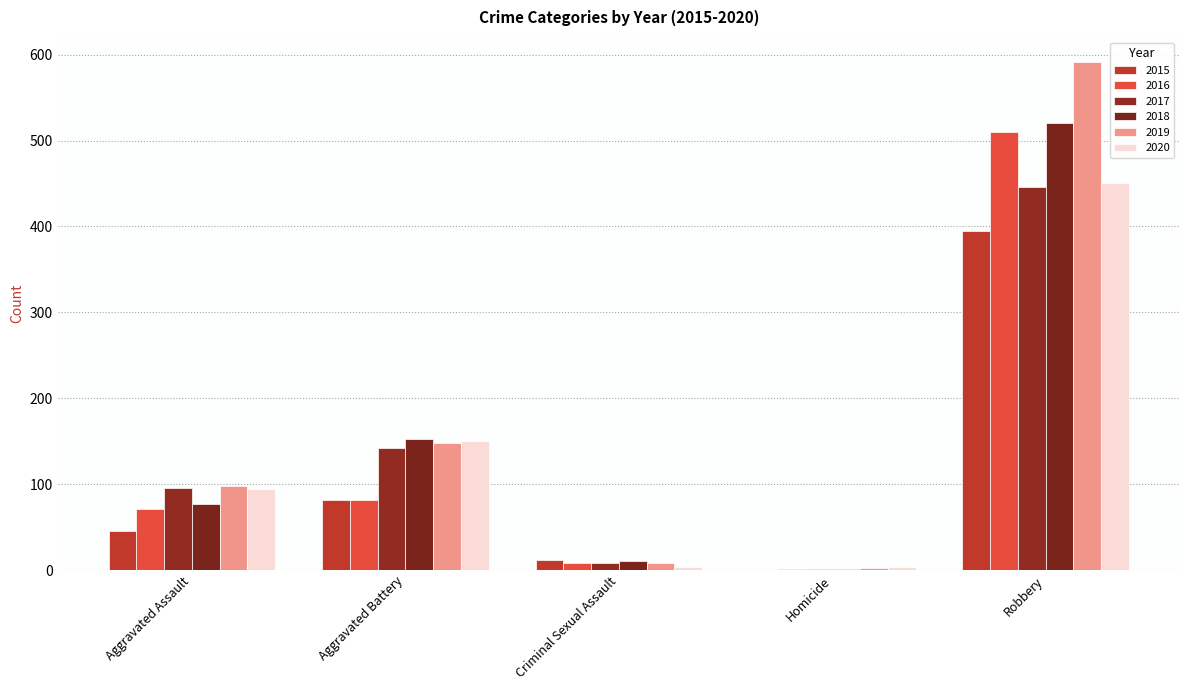

True or false: 2020 has a value of 150 at Aggravated Battery.

True